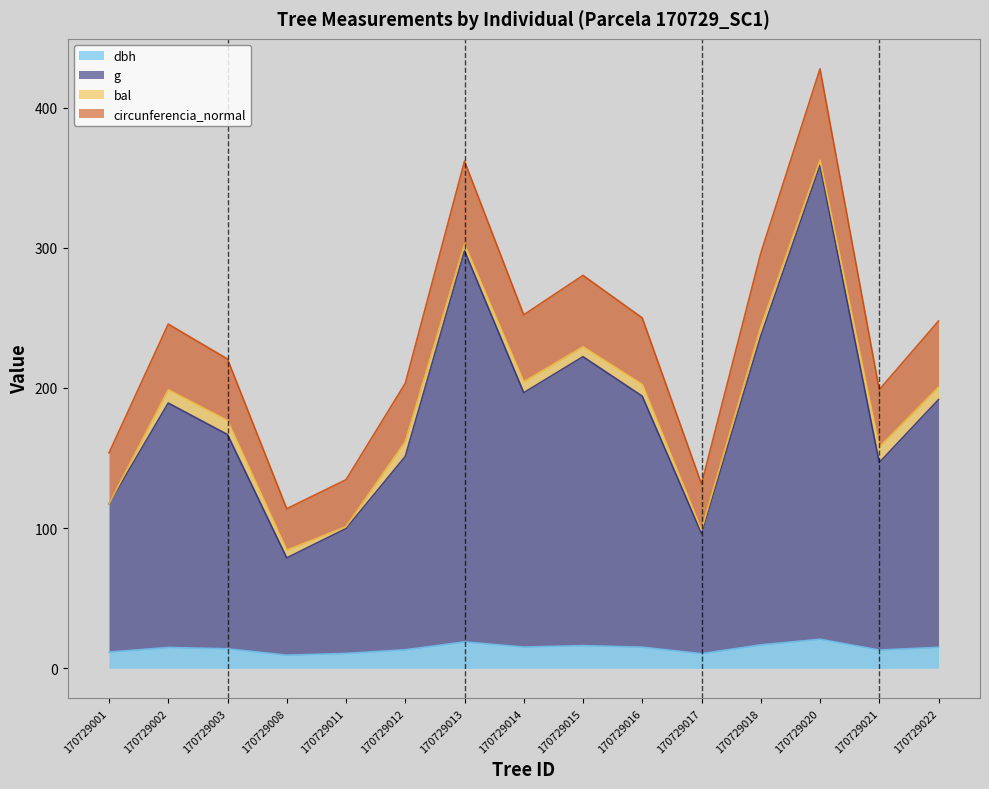

At how many categories does at least one series exceed 22?

15